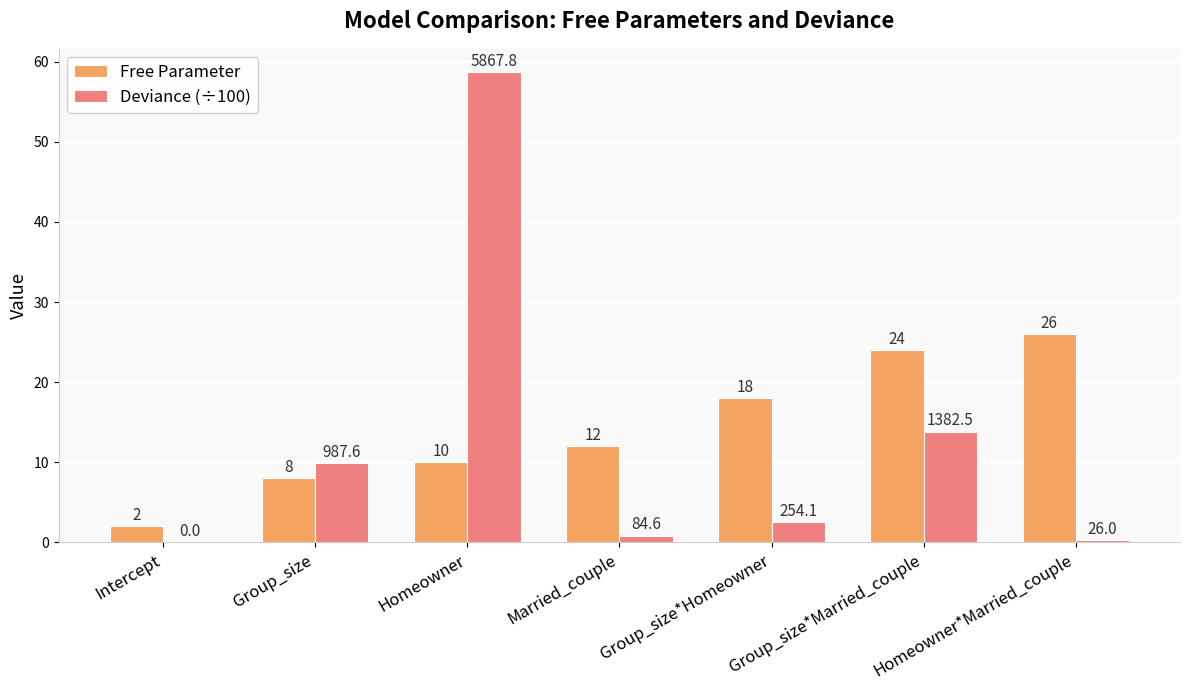

Is the value of Free Parameter at Homeowner*Married_couple greater than the value of Deviance (÷100) at Married_couple?

Yes